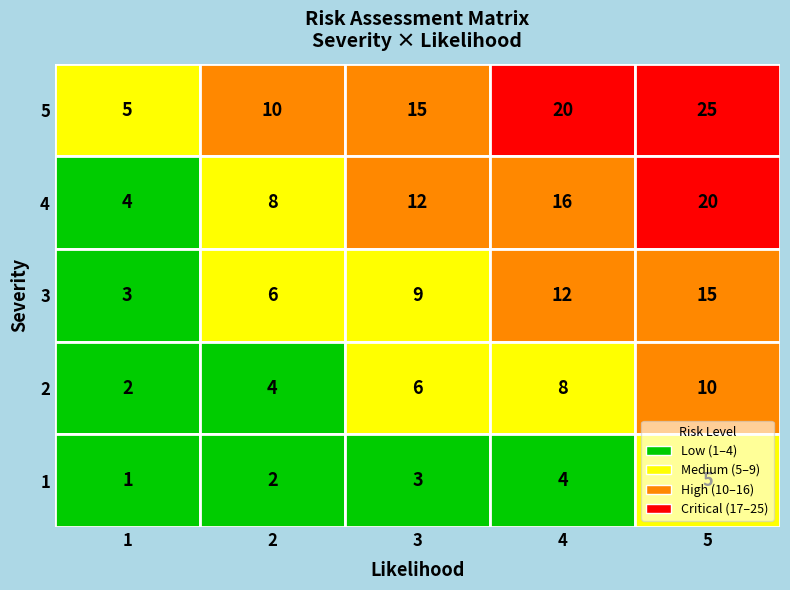

Where is 1 nearest to the value 3?

3